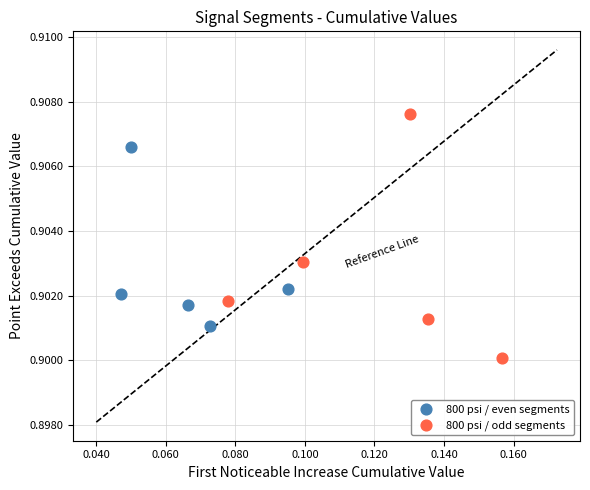

Which series contains the lowest Y value?

800 psi / odd segments